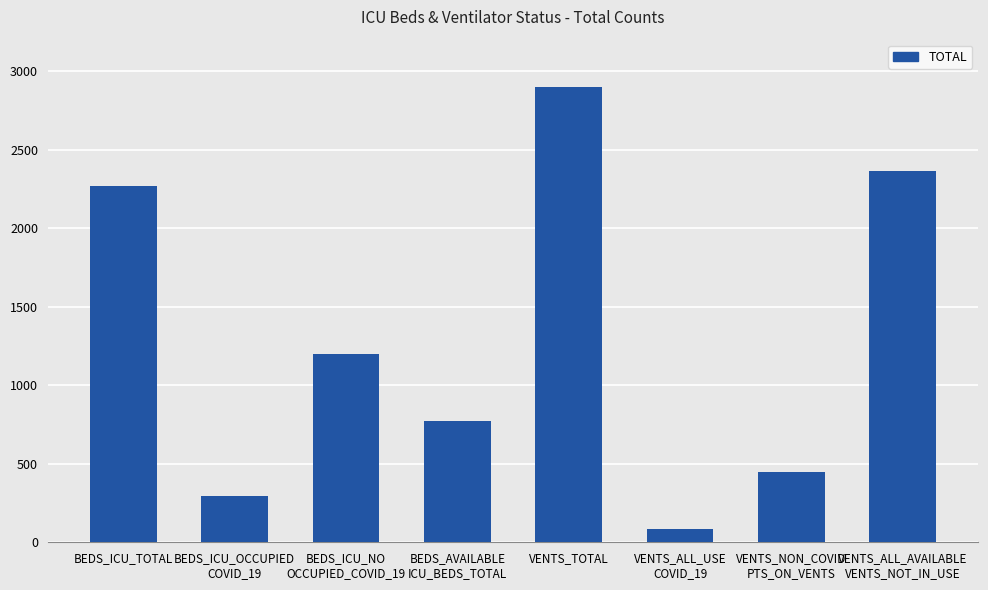

What is the label of the 6th bar from the right?

BEDS_ICU_NO
OCCUPIED_COVID_19